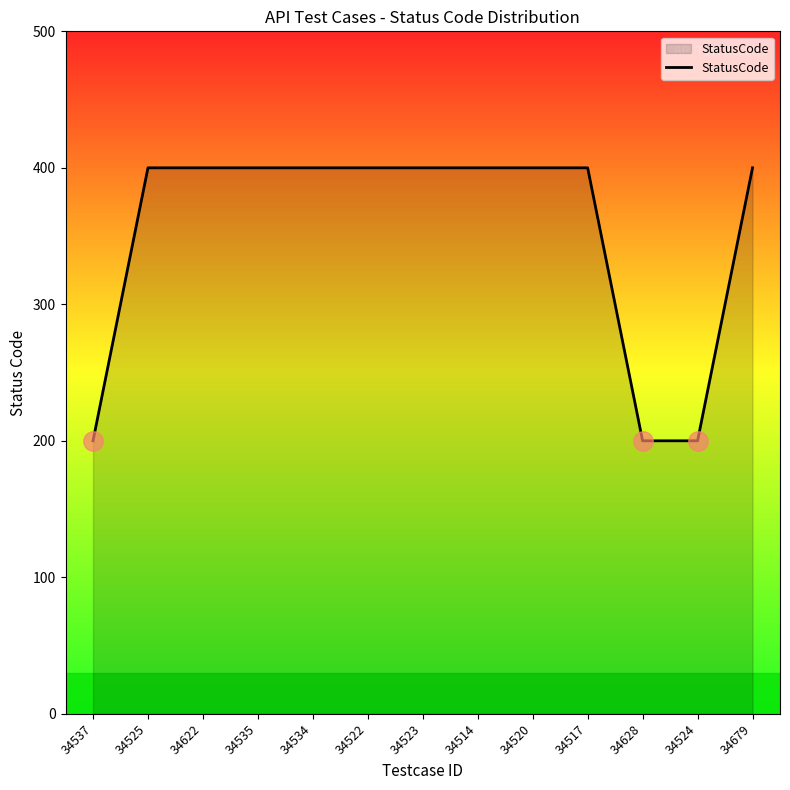

The chart shows a value of 200 at 34537. True or false?

True